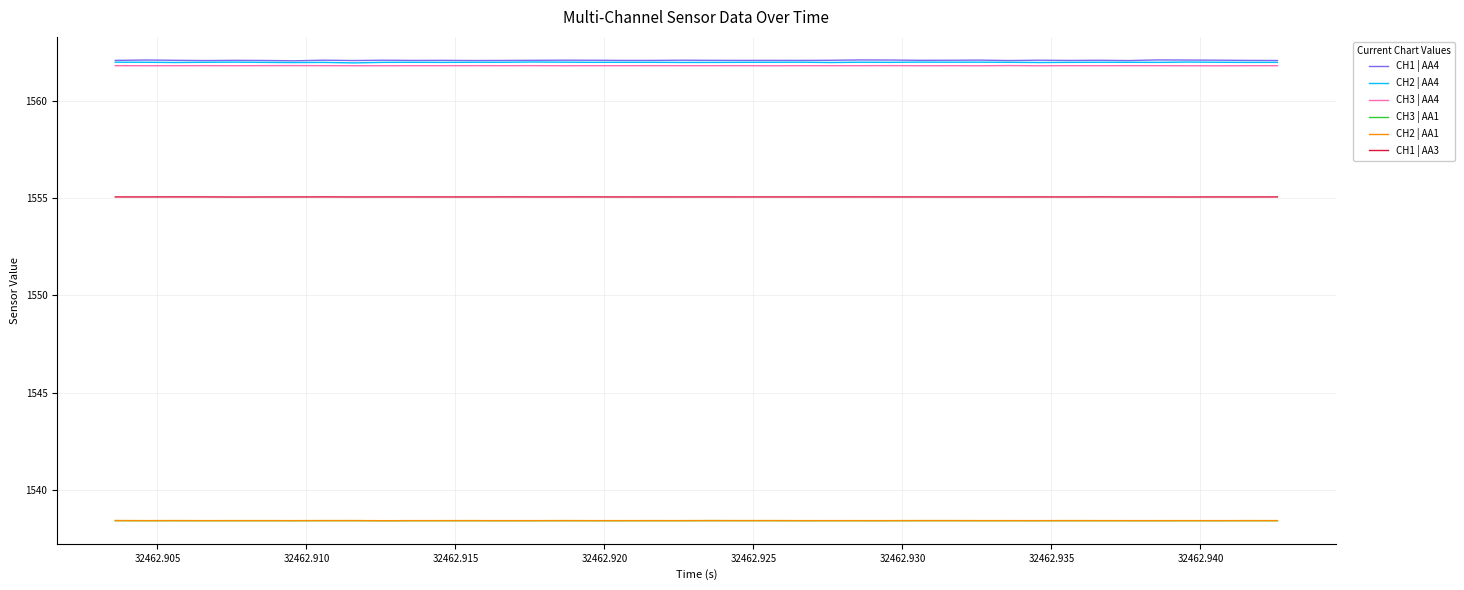

True or false: CH2 | AA4 and CH3 | AA1 cross at least once.

False